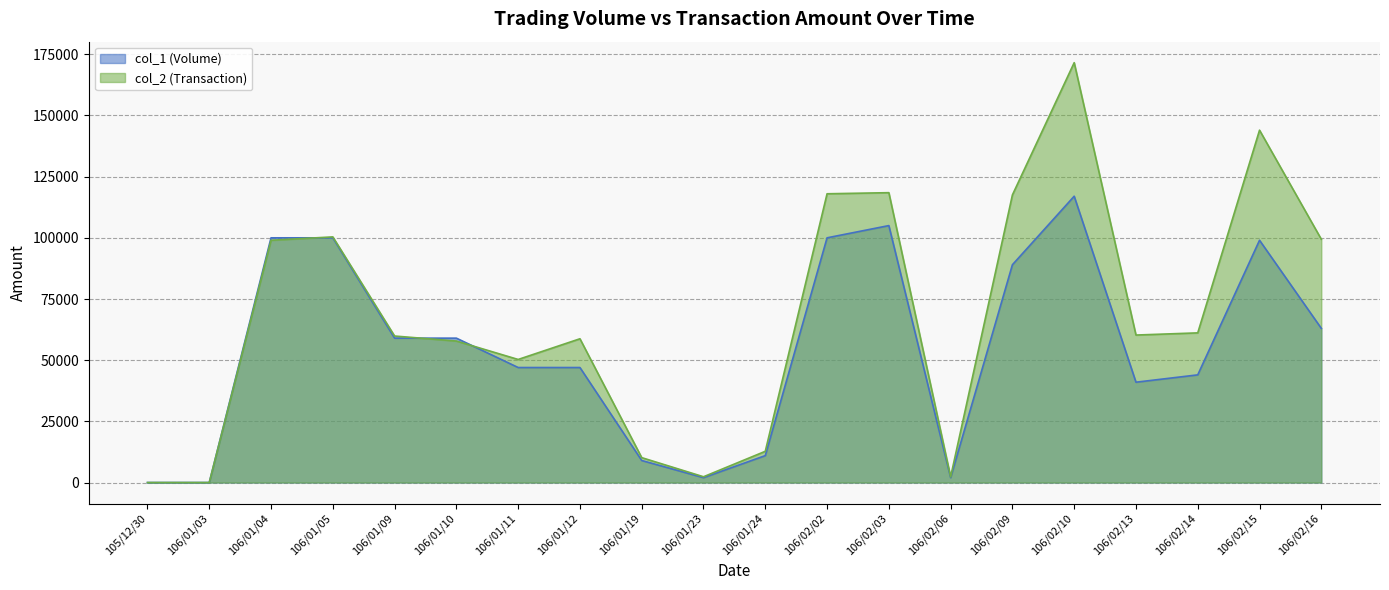

What is the spread (max minus min) of values at 106/02/10?

54580